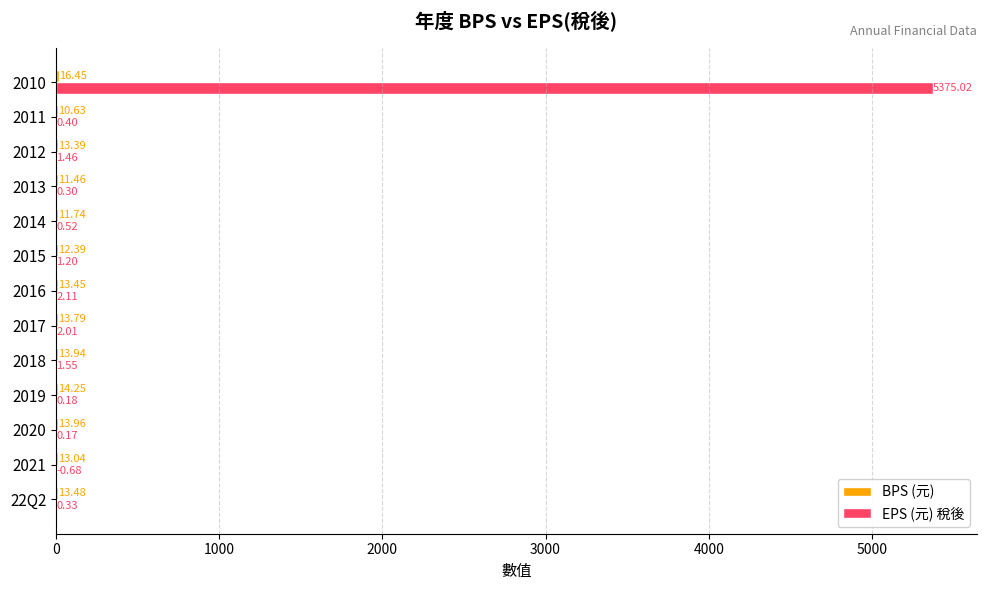

What is the total value across all series at 2012?

14.9